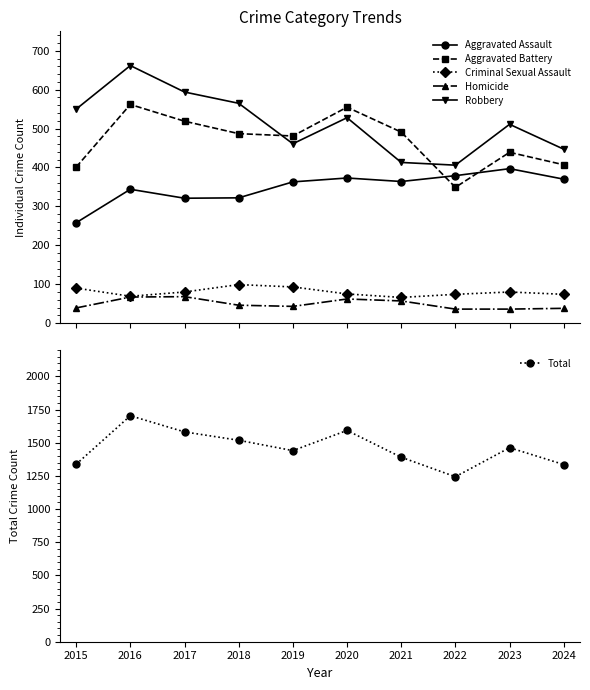

Which category has the lowest value across all series?

2022